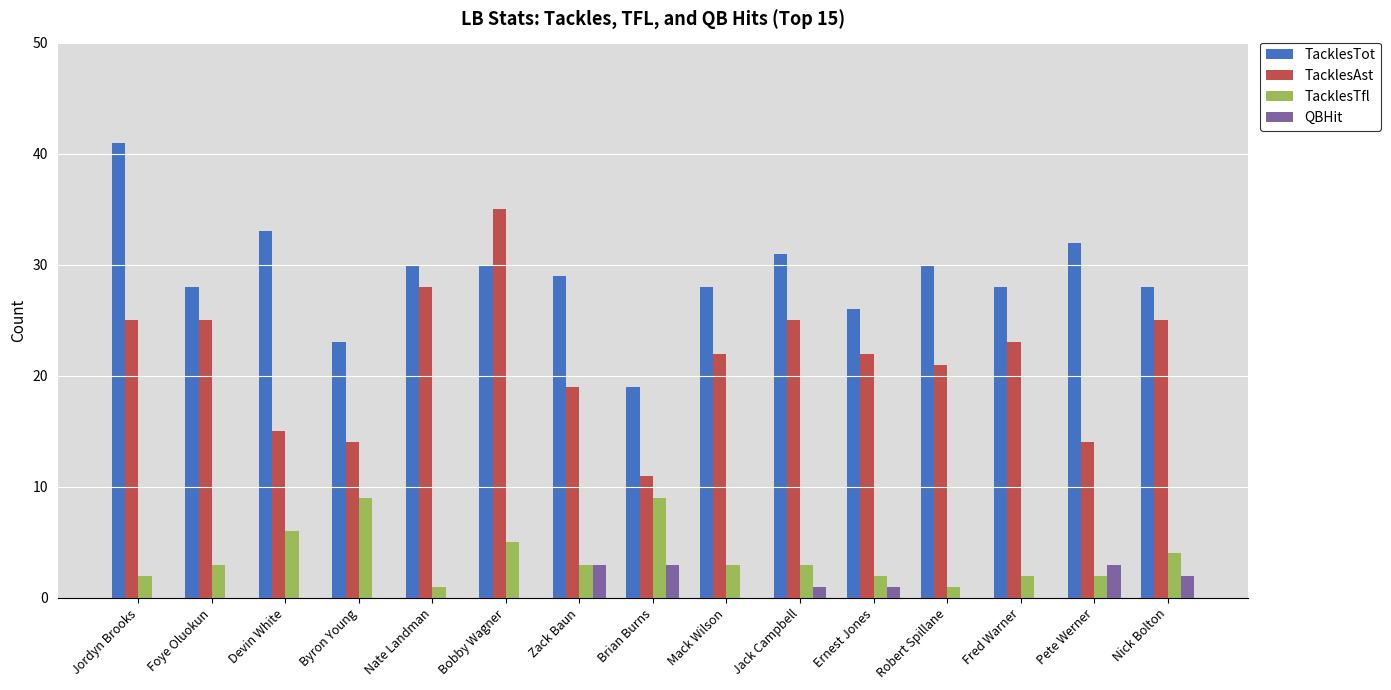

How many series are shown in this chart?

4